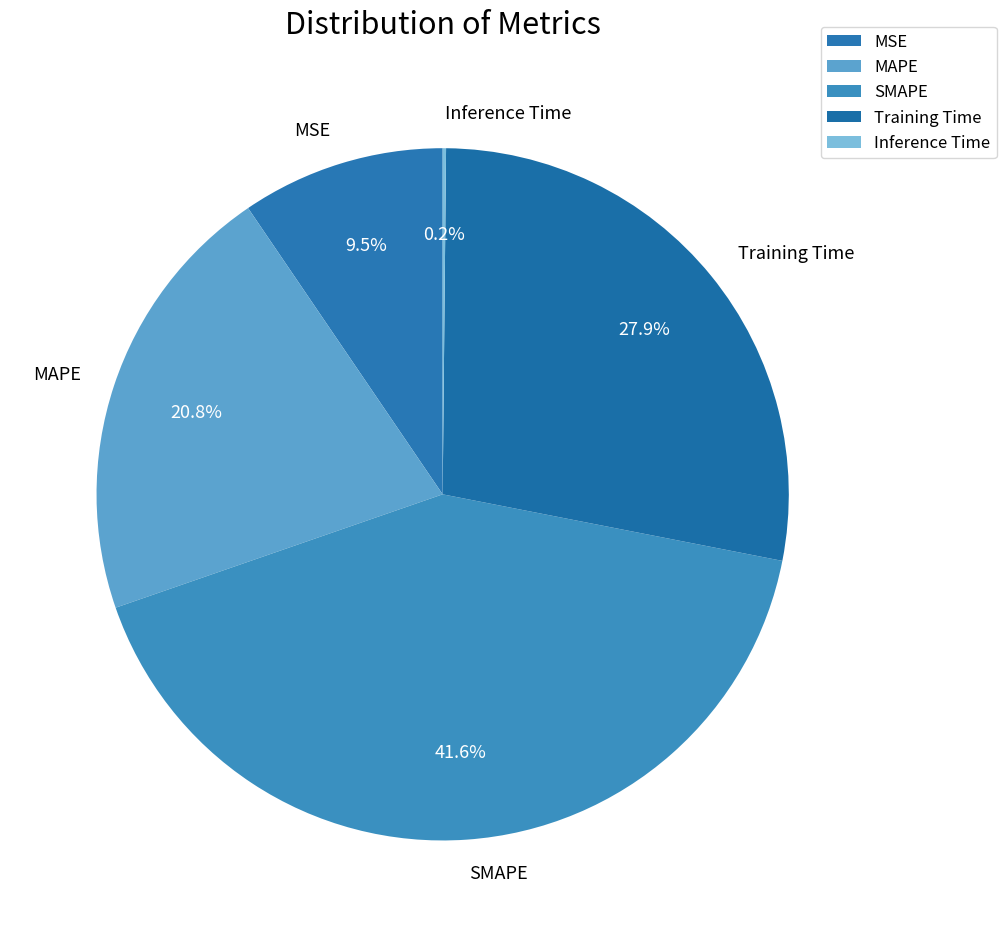

Does Training Time represent more than half of the total?

No